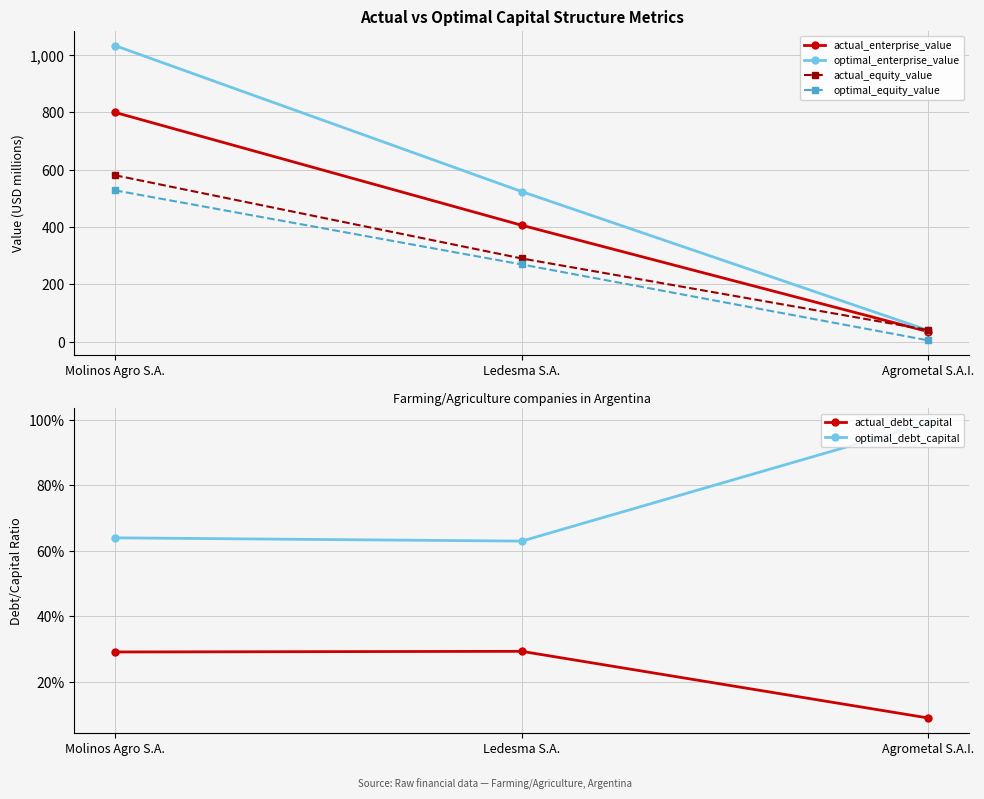

How many categories are shown in the chart?

3